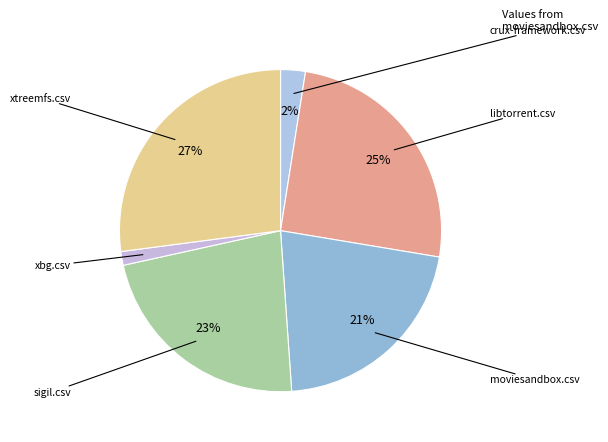

What is the smallest slice in the pie chart?

xbg.csv